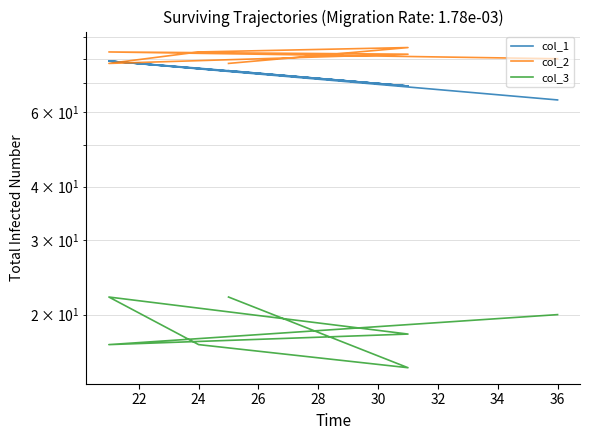

True or false: col_1 has a value of 102 at 20.

False